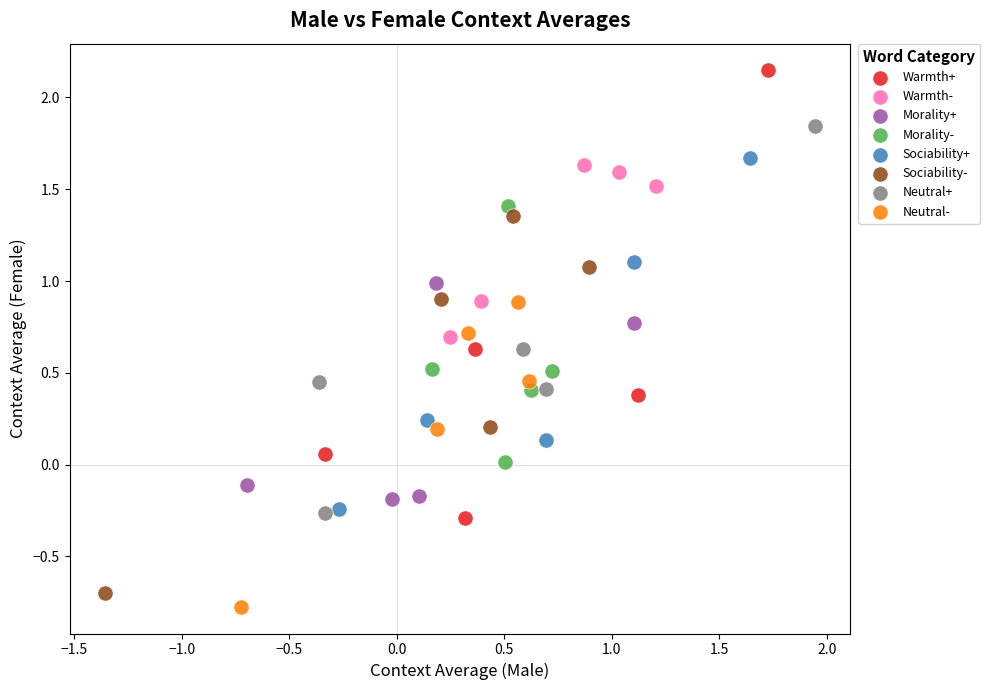

Which series has the largest Y range (max minus min)?

Warmth+